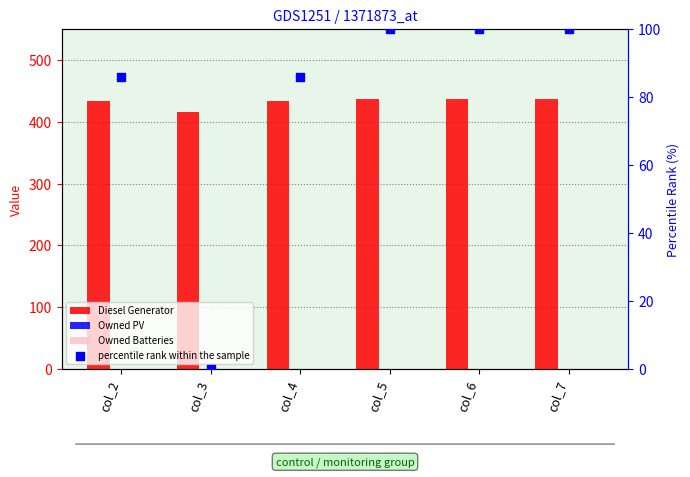

What is the total value across all series at col_7?

536.0